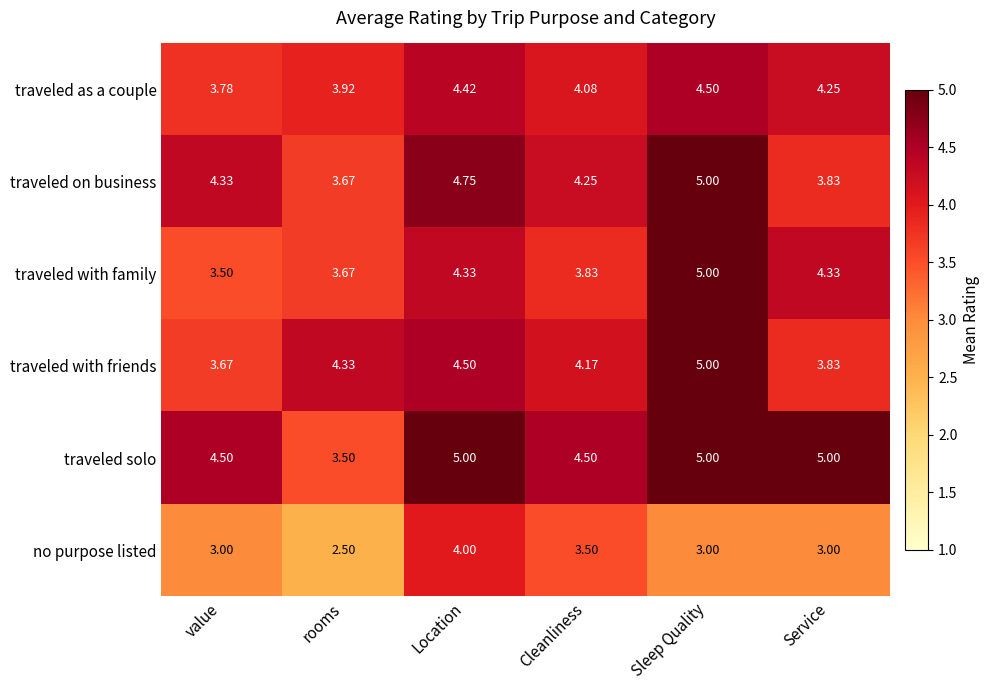

At which label does traveled as a couple first exceed 4?

Location